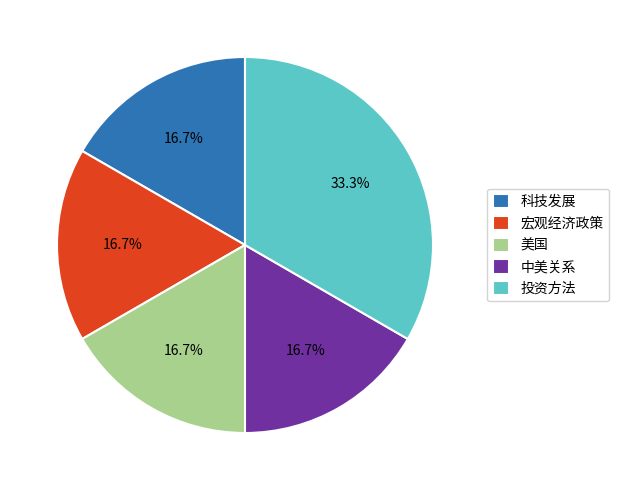

What is the ratio of the value at 中美关系 to the value at 宏观经济政策?

1.0